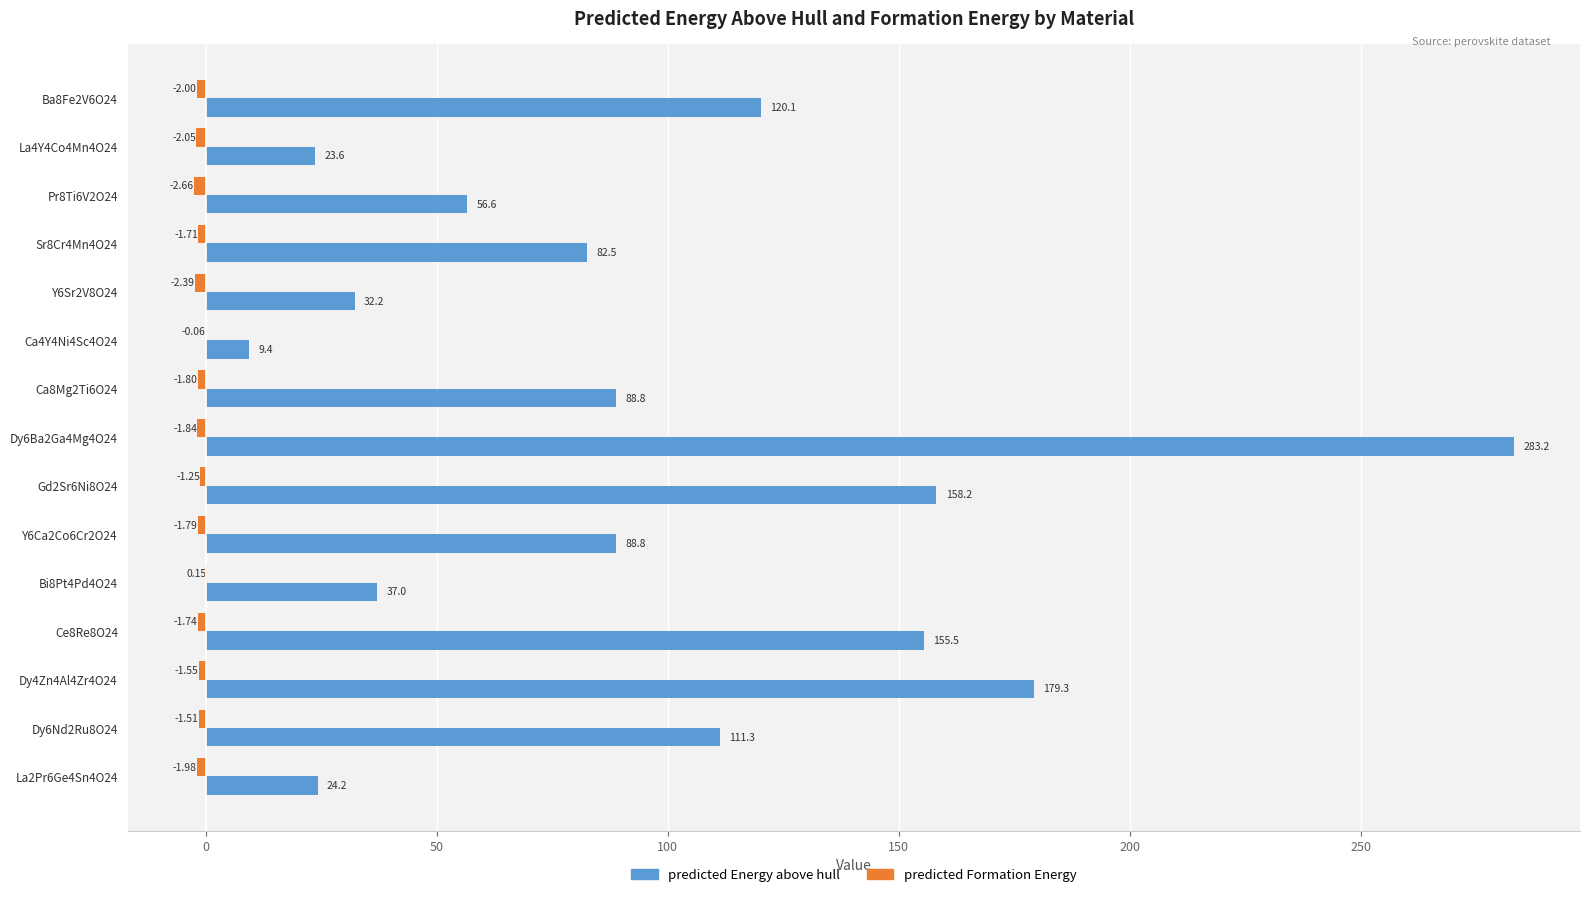

Which series has the largest total across all categories?

predicted Energy above hull